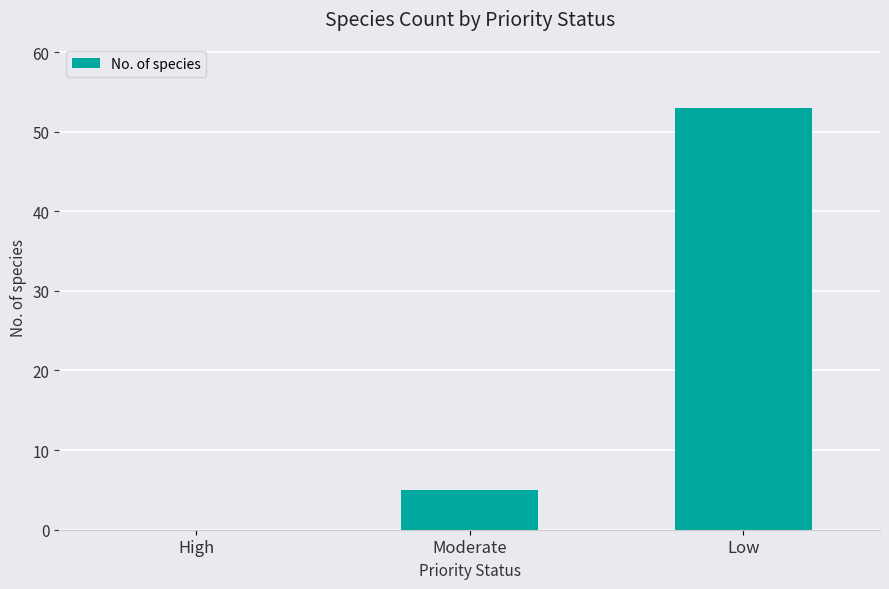

How many categories are shown in the chart?

3